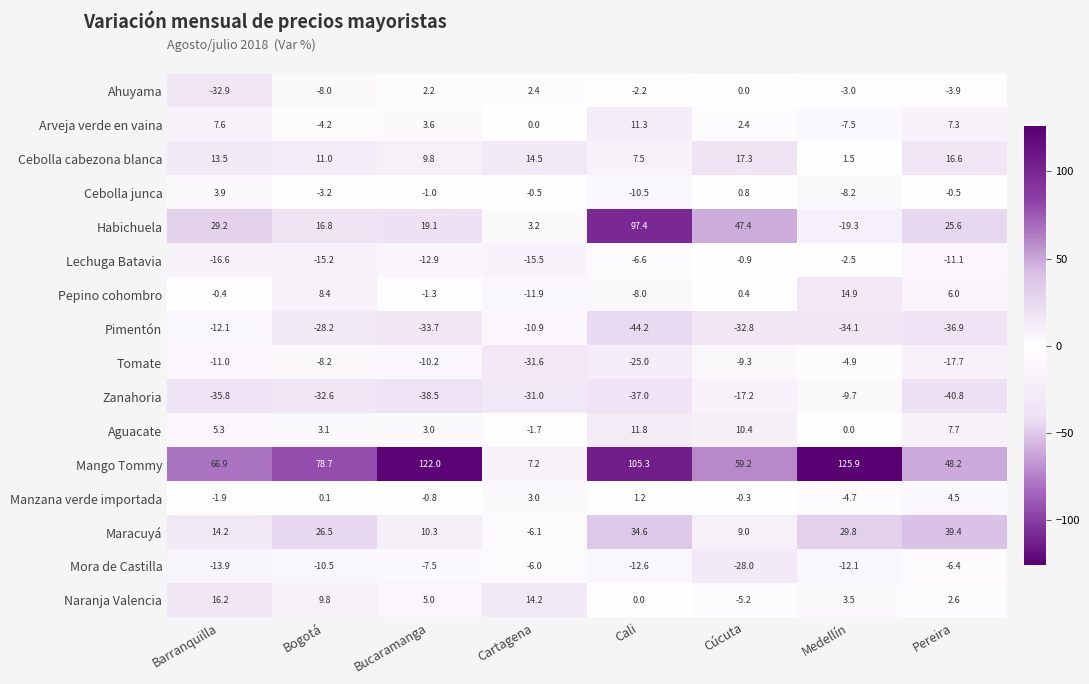

Count the number of categories in the chart.

8